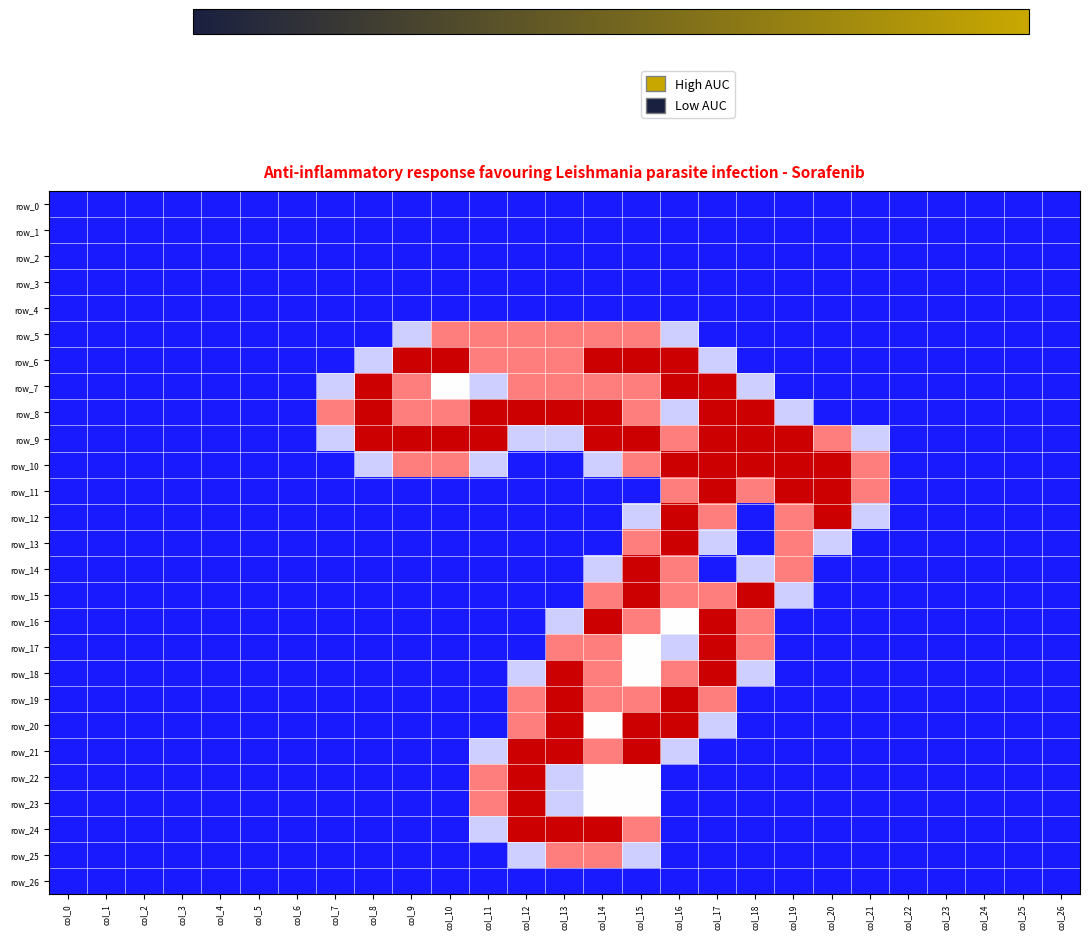

Rank the categories by row_9 value from highest to lowest.

col_8, col_9, col_10, col_11, col_14, col_15, col_17, col_18, col_19, col_16, col_20, col_7, col_12, col_13, col_21, col_0, col_1, col_2, col_3, col_4, col_5, col_6, col_22, col_23, col_24, col_25, col_26